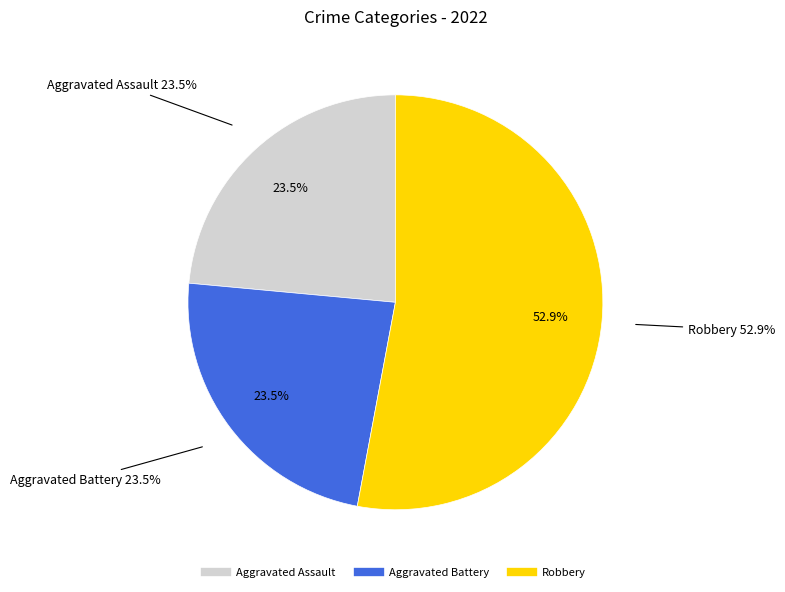

Is there a majority slice in this chart?

Yes